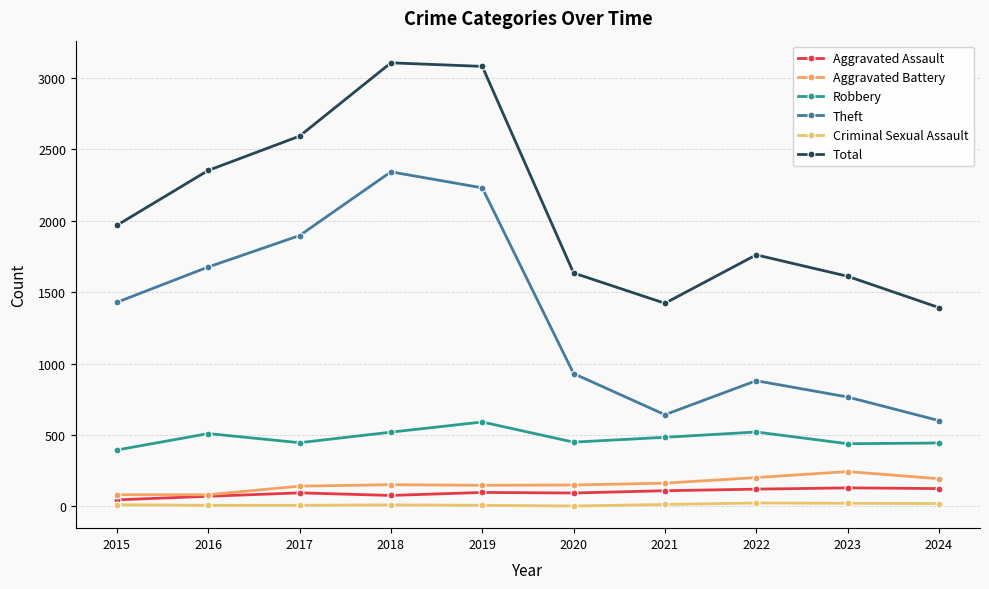

Is it true that Aggravated Assault equals 46 at 2015?

True